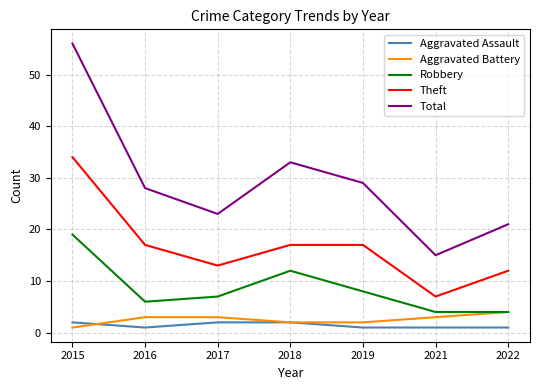

Reading left to right, extract all data points from this chart.

Aggravated Assault: 2015=2	2016=1	2017=2	2018=2	2019=1	2021=1	2022=1
Aggravated Battery: 2015=1	2016=3	2017=3	2018=2	2019=2	2021=3	2022=4
Robbery: 2015=19	2016=6	2017=7	2018=12	2019=8	2021=4	2022=4
Theft: 2015=34	2016=17	2017=13	2018=17	2019=17	2021=7	2022=12
Total: 2015=56	2016=28	2017=23	2018=33	2019=29	2021=15	2022=21